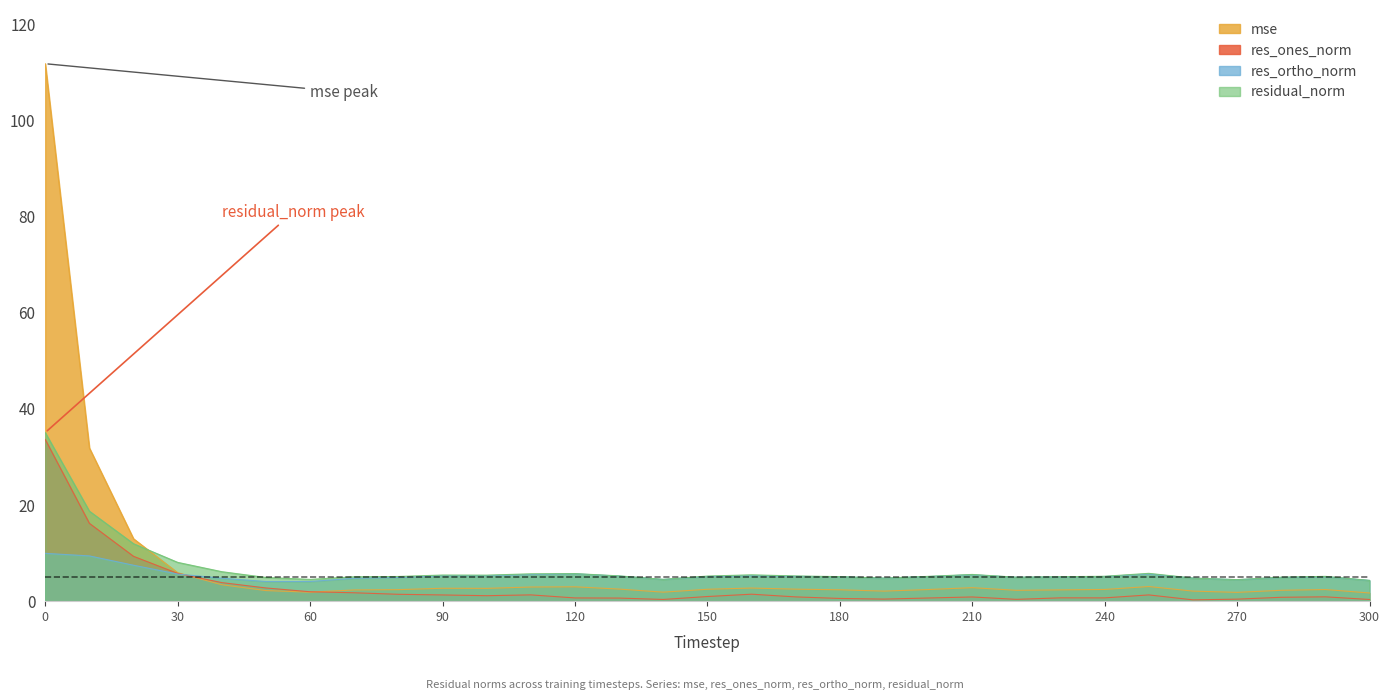

What is the value of the res_ortho_norm point at the 22nd from the left?

5.5